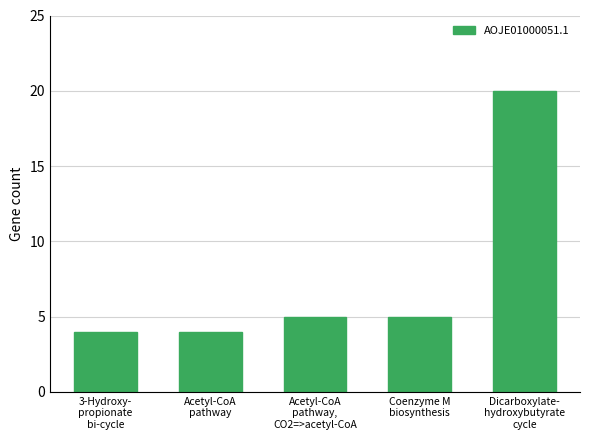

How many data points are less than 5?

2